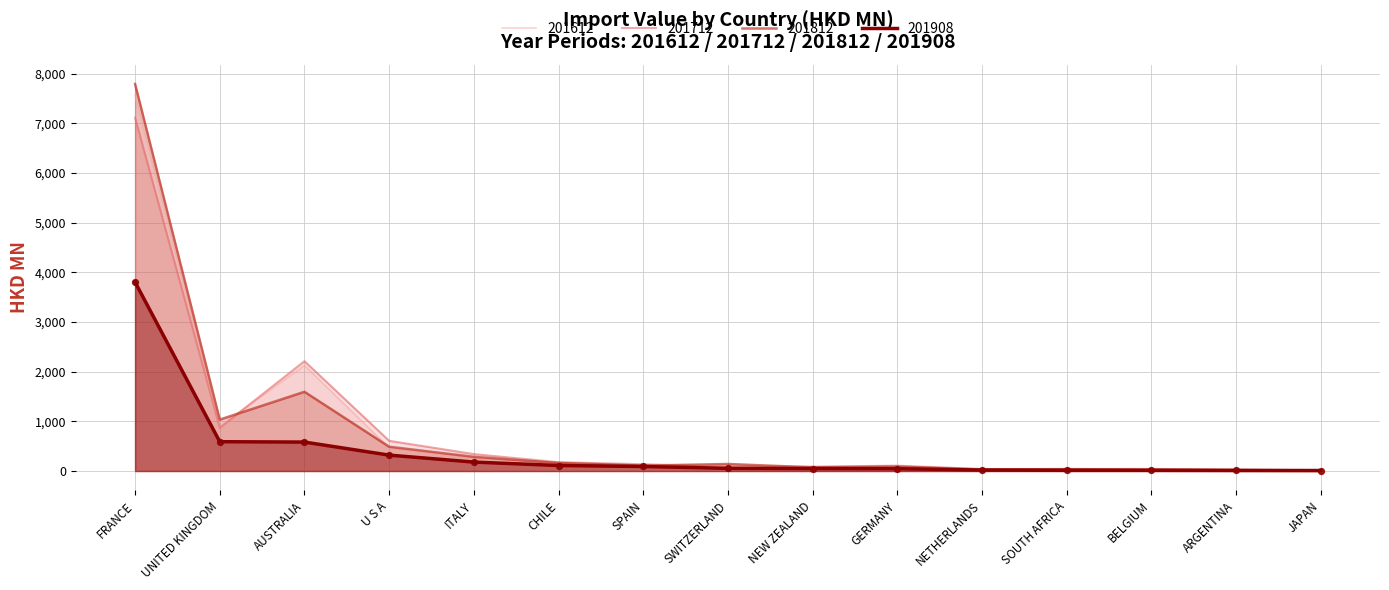

Is the value of 201612 at CHILE greater than the value of 201812 at AUSTRALIA?

No